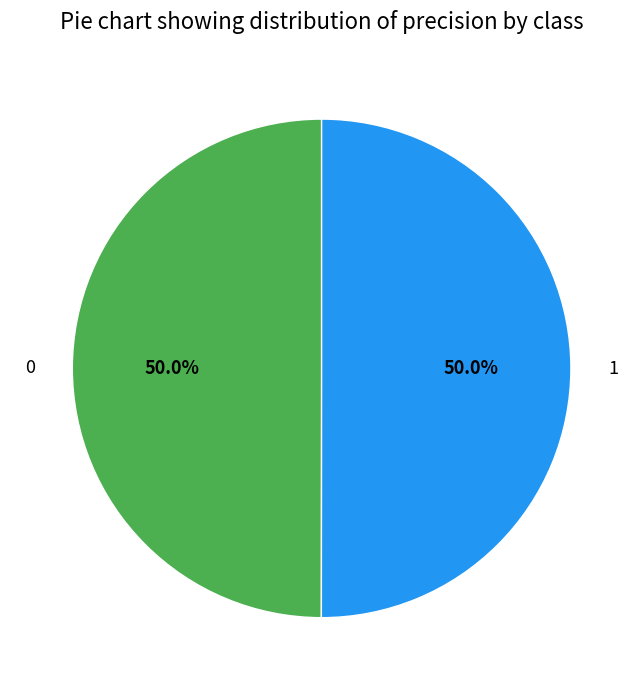

What percentage do 0 and 1 together represent?

100.0%